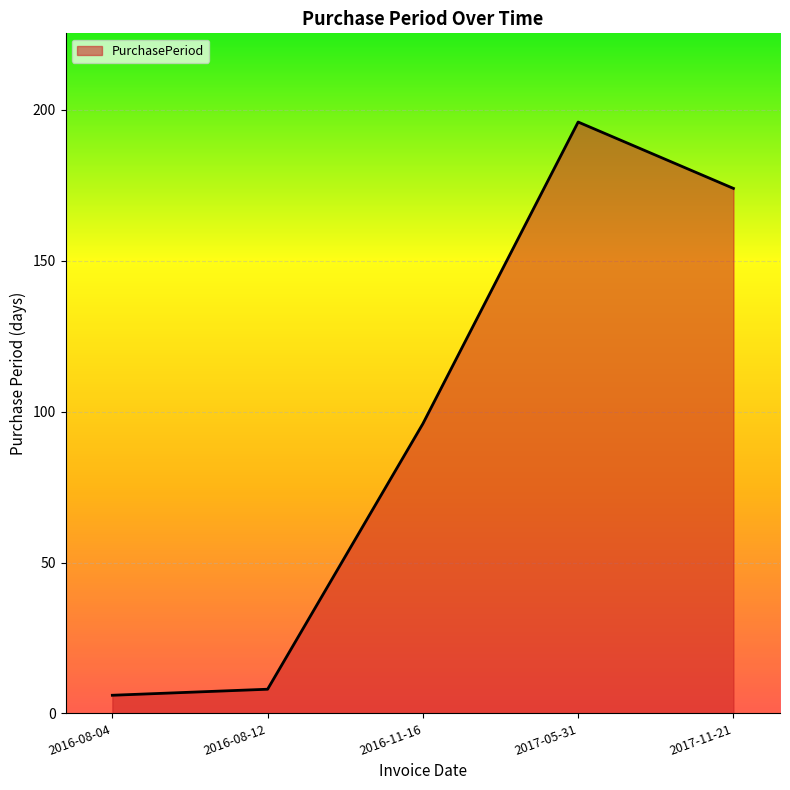

At which label is the value closest to 101?

2016-11-16